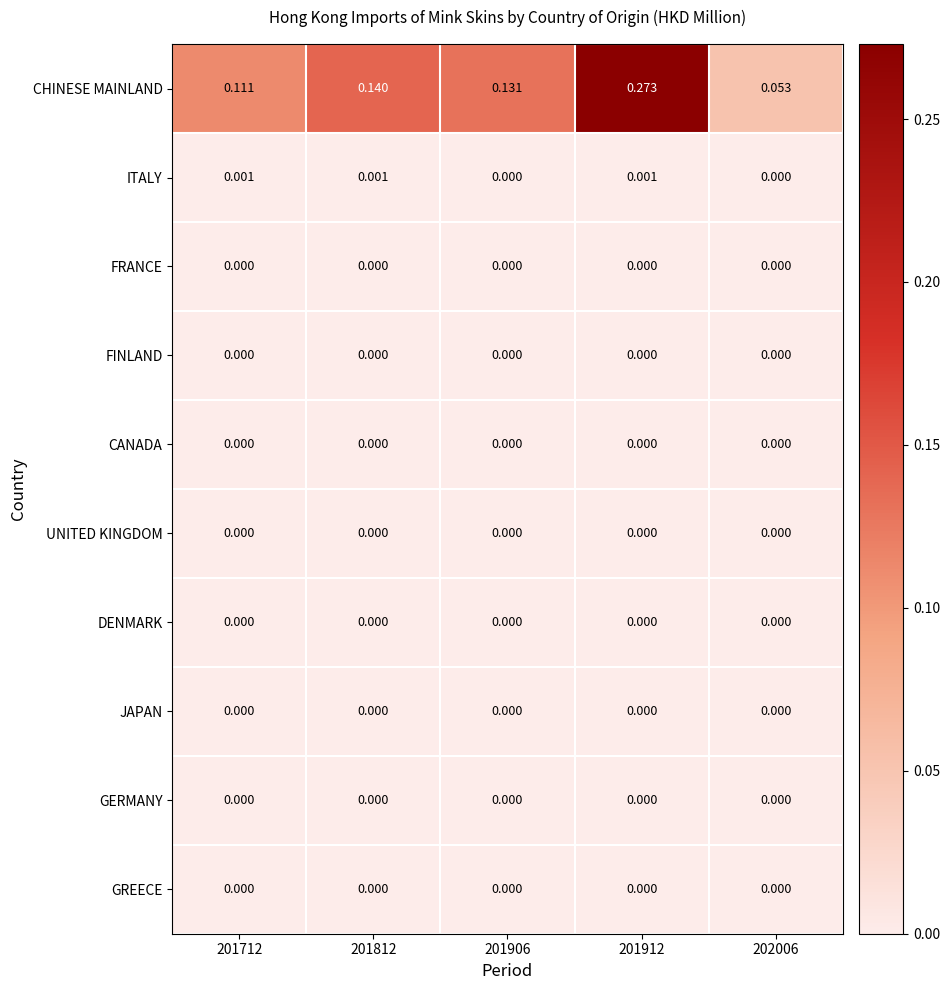

Which series has the widest spread of values?

CHINESE MAINLAND